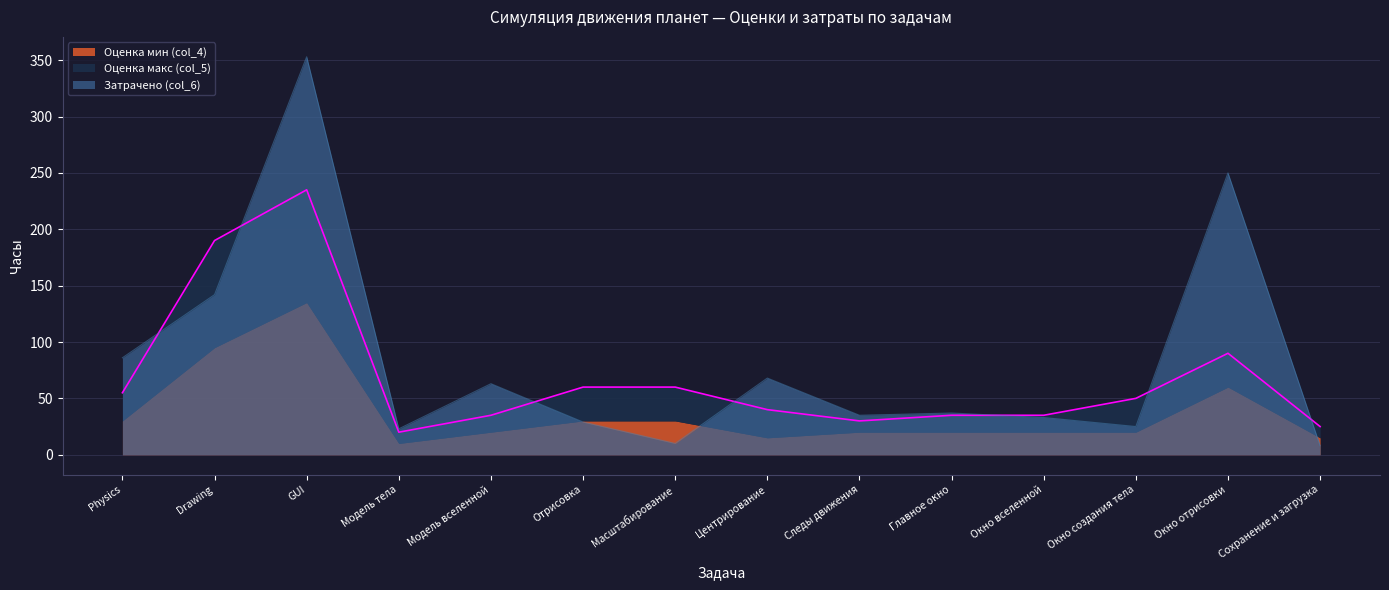

What position from the right is Главное окно?

5